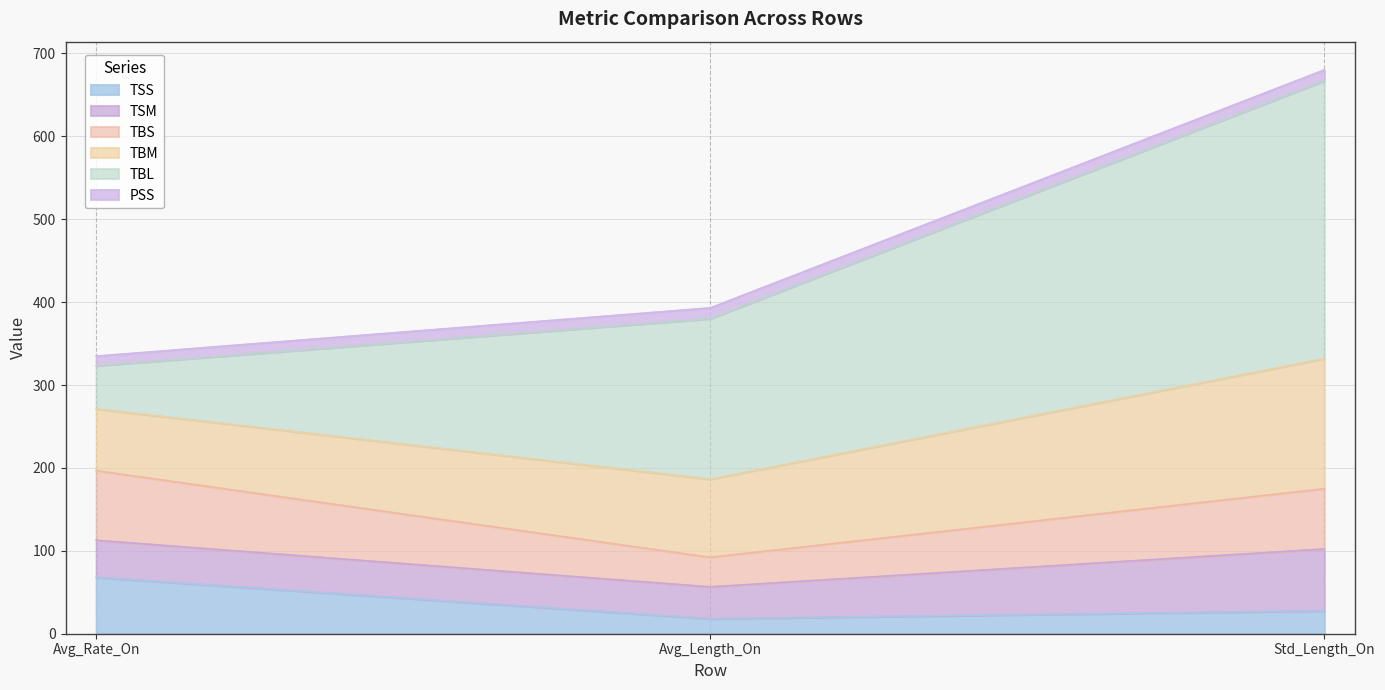

What is the minimum value for TSS?

18.2